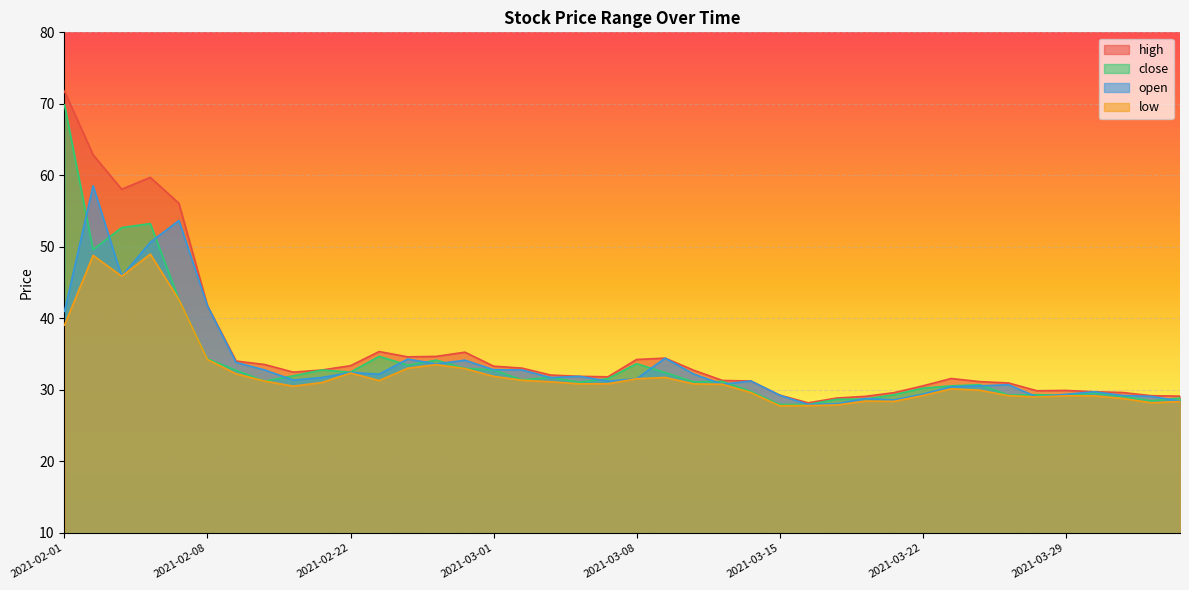

Count the number of data series in this chart.

4